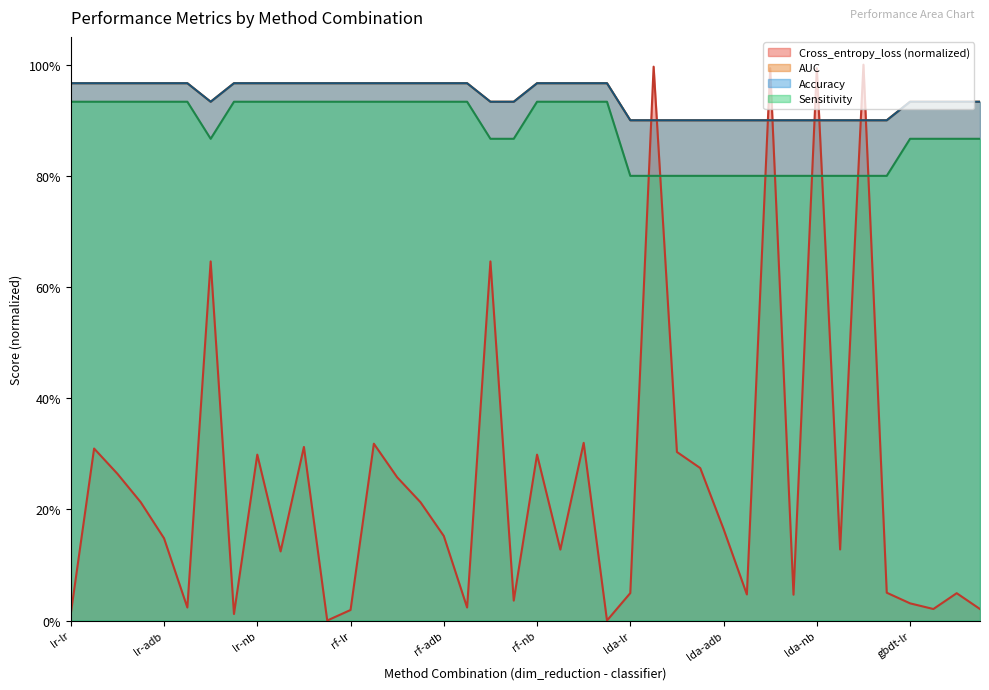

How many lines are shown in the chart?

4